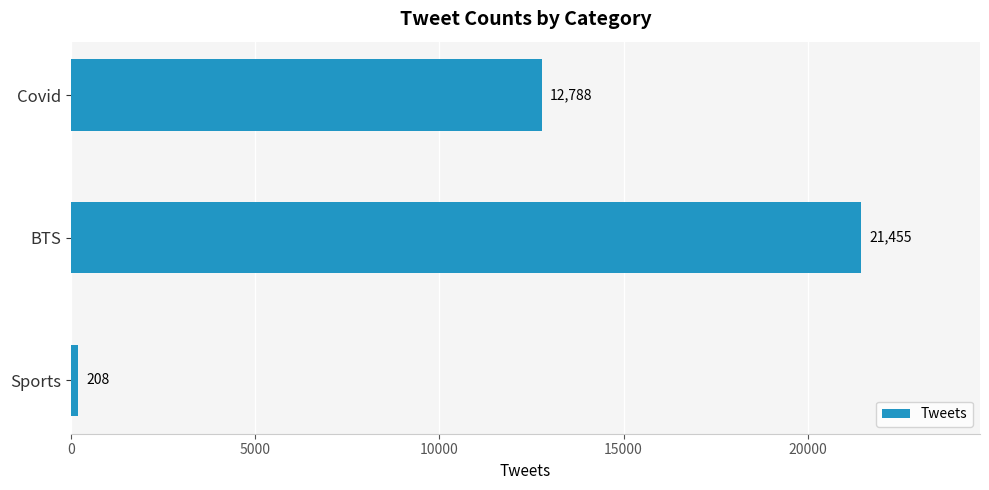

True or false: the data shows 36934 at BTS.

False